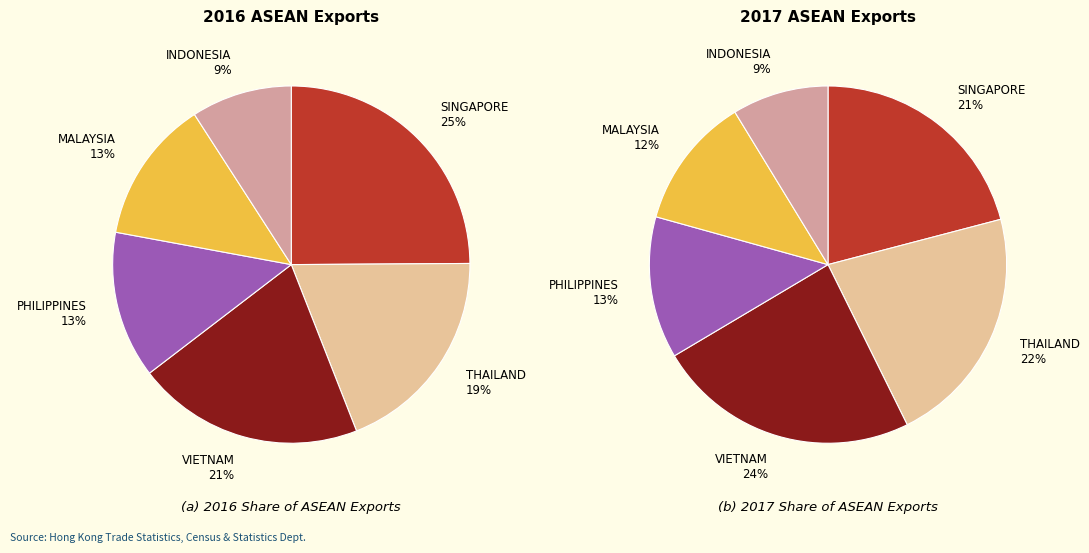

To the nearest percent, what is the combined percentage of MALAYSIA and VIETNAM?

34%